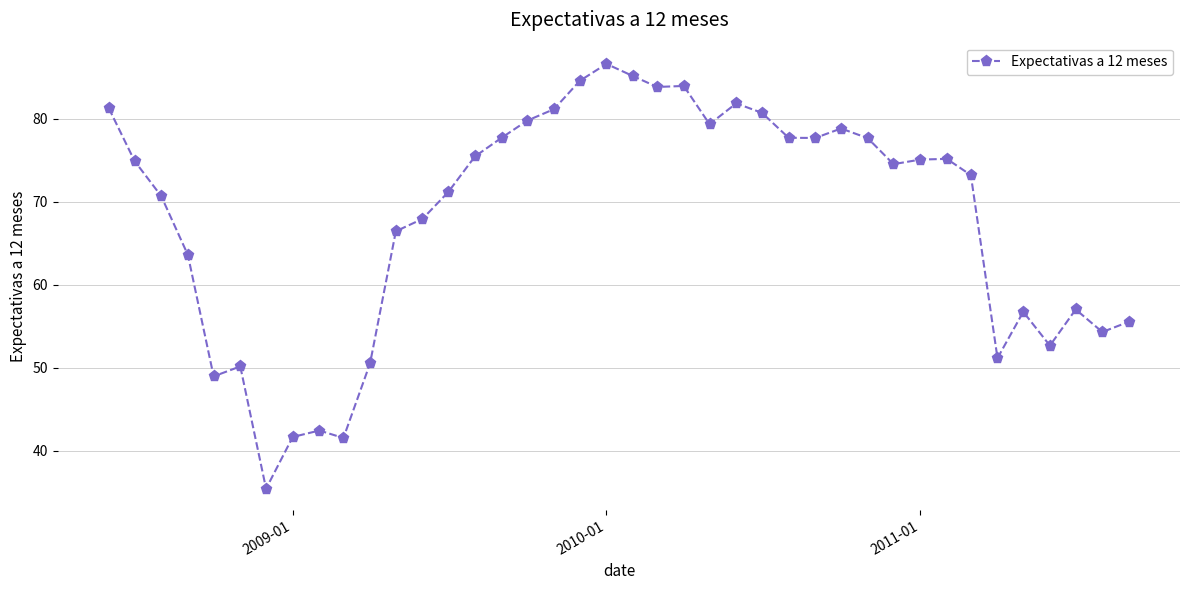

True or false: there are more than 1 points higher than both neighbors.

True